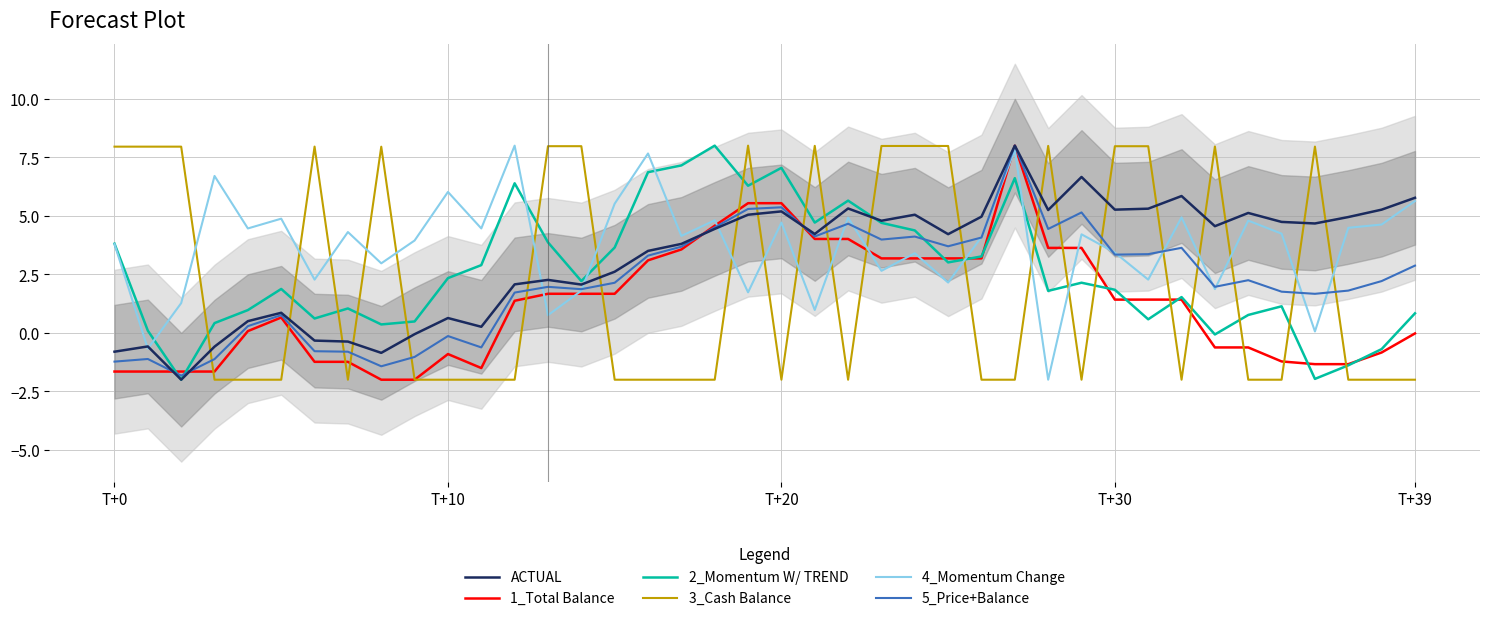

Between 8 and 24, which series saw the biggest shift?

ACTUAL